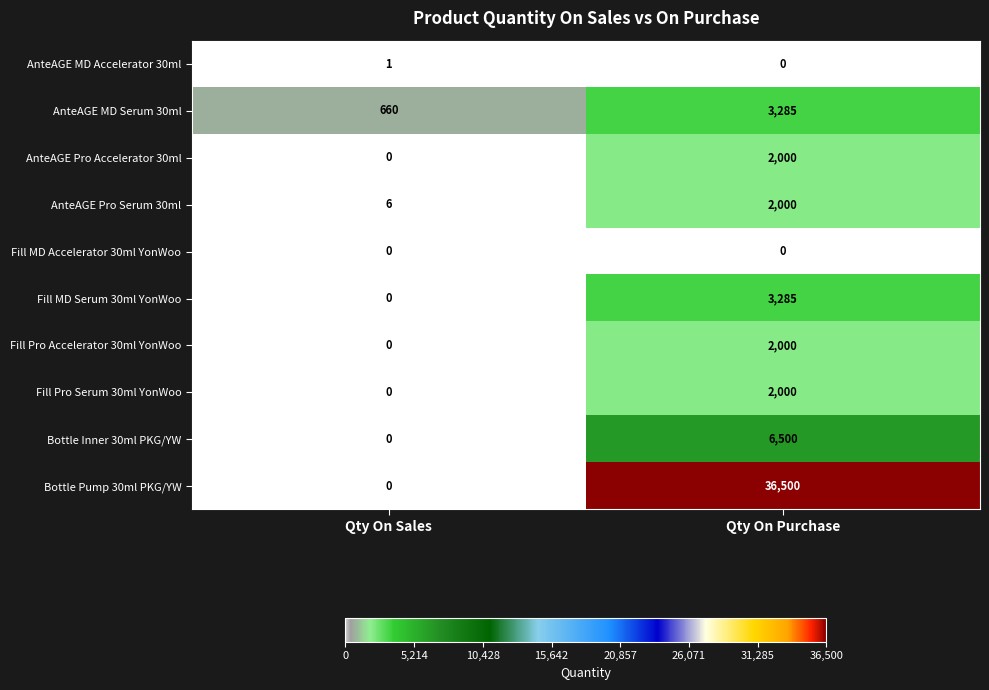

What is the difference between the maximum and minimum values in the Fill MD Serum 30ml YonWoo series?

3285